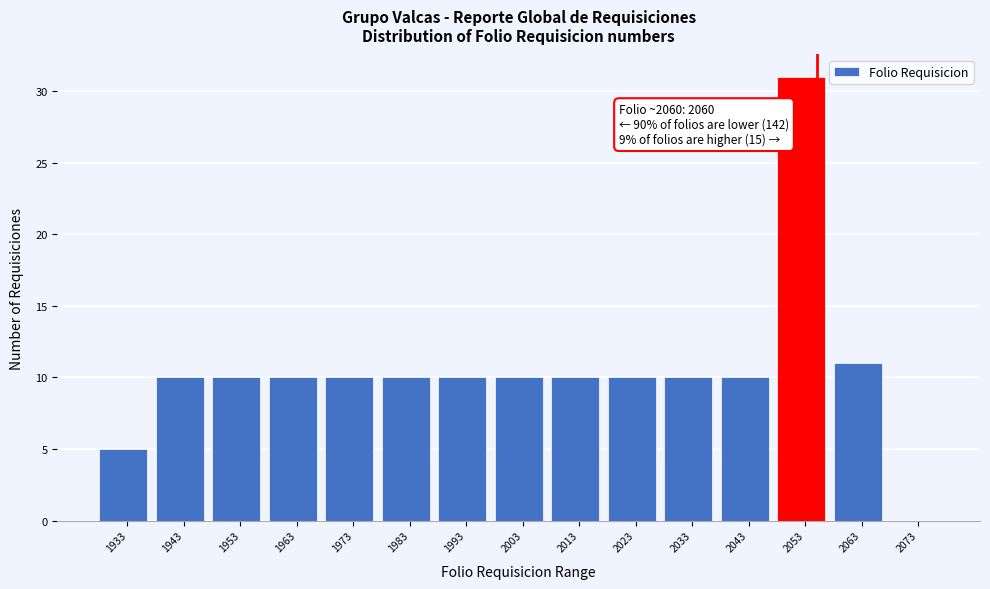

Reading left to right, extract all data points from this chart.

1933=5	1943=10	1953=10	1963=10	1973=10	1983=10	1993=10	2003=10	2013=10	2023=10	2033=10	2043=10	2053=31	2063=11	2073=0